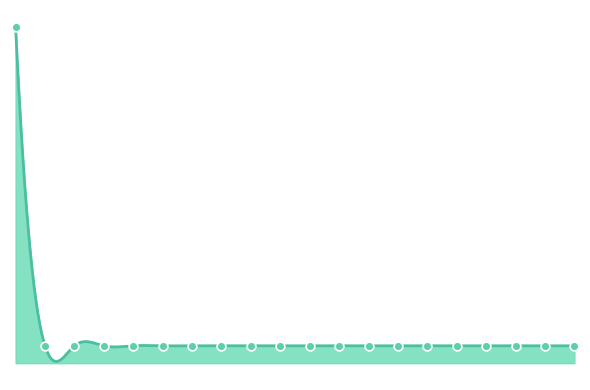

Between 2 and 19, which is larger?

2